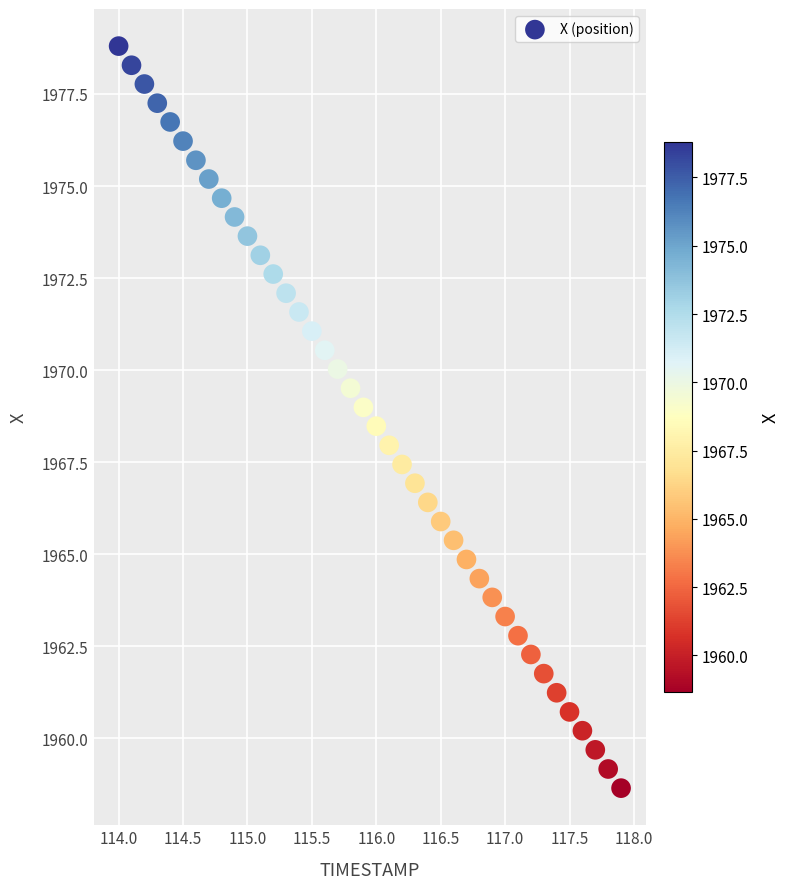

What is the range of X values (max minus min)?

3.9